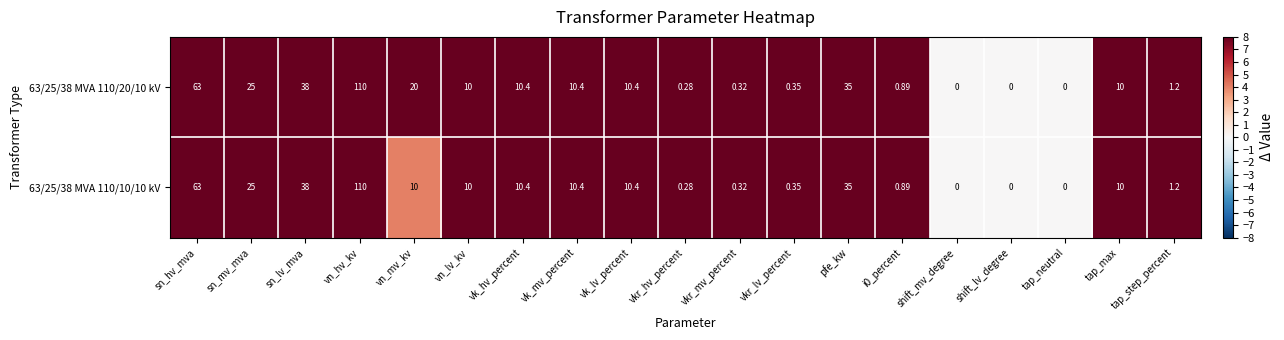

Where does the 63/25/38 MVA 110/10/10 kV series first go above 10?

sn_hv_mva